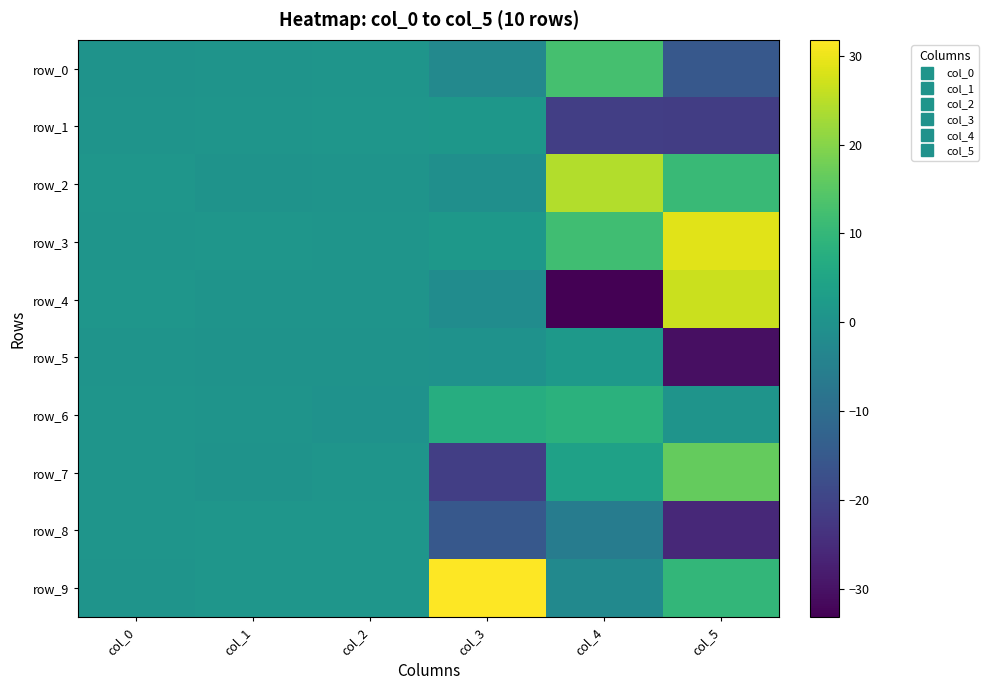

List the labels in order of row_0 value, smallest first.

col_5, col_3, col_0, col_1, col_2, col_4